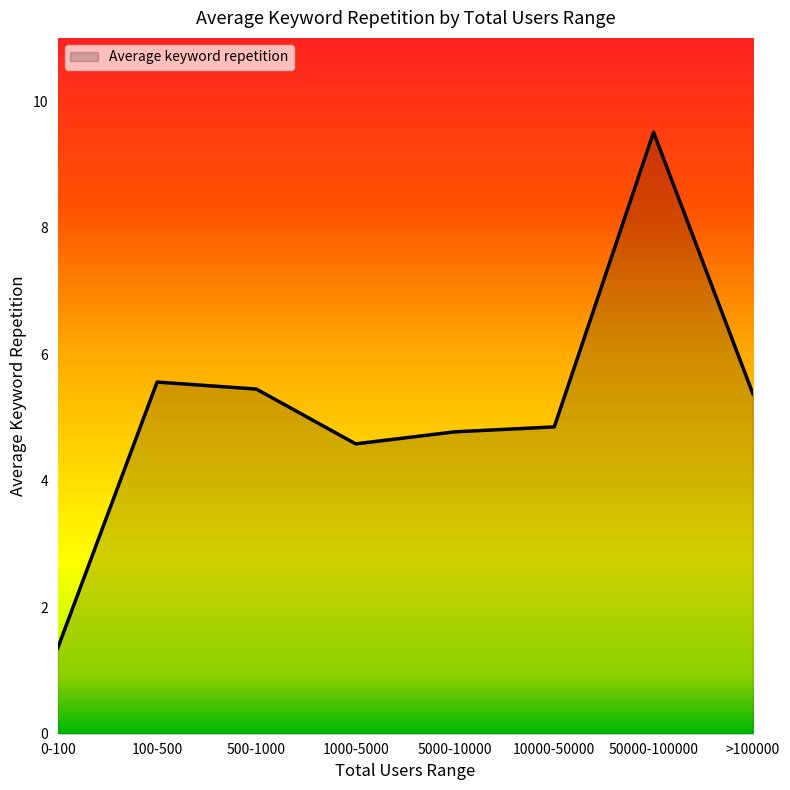

Reading left to right, transcribe all the data shown in this chart.

1.4	5.6	5.4	4.6	4.8	4.9	9.5	5.4